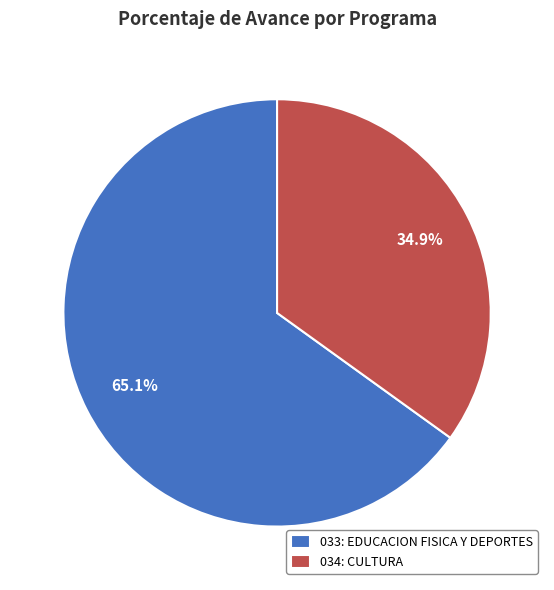

Which has a higher value, 033: EDUCACION FISICA Y DEPORTES or 034: CULTURA?

033: EDUCACION FISICA Y DEPORTES